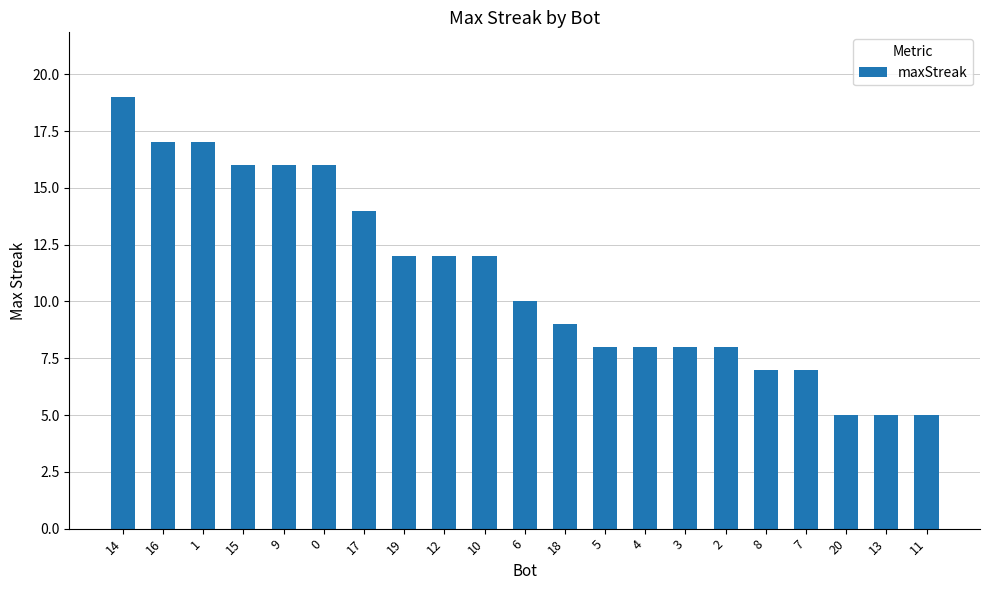

Is it true that the value at 17 is 14?

True